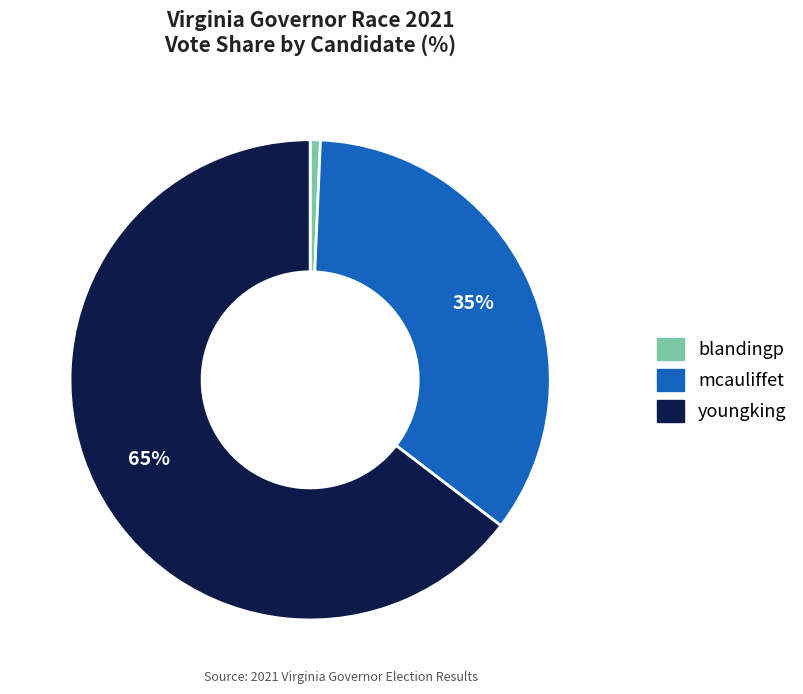

Is the sum of youngking and mcauliffet greater than half?

Yes